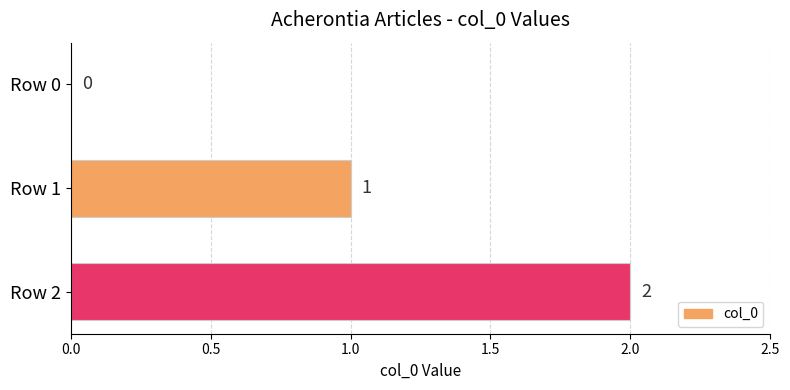

The chart shows a value of 0 at Row 0. True or false?

True